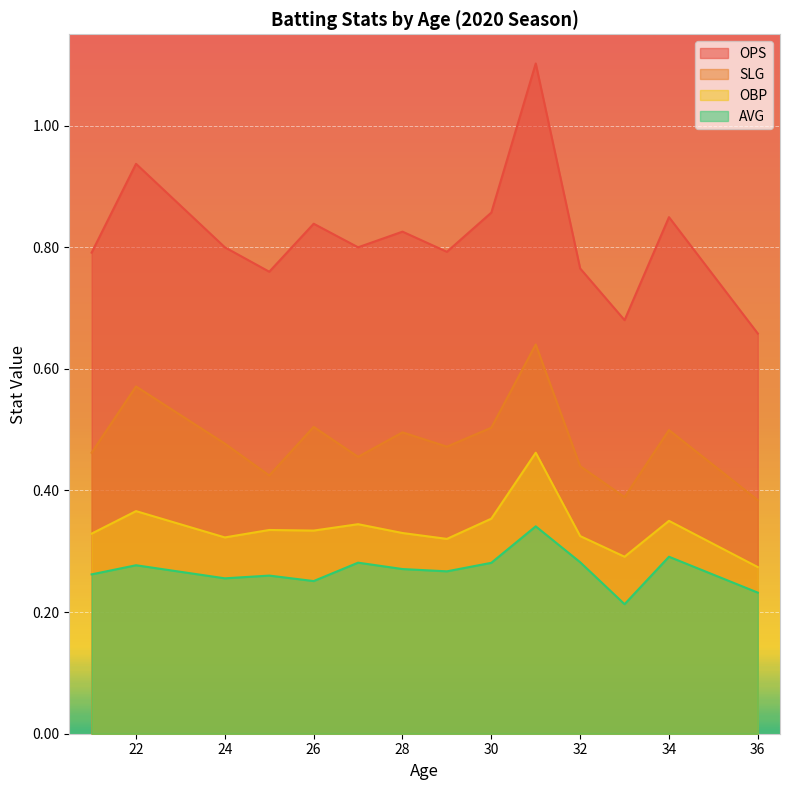

What is the sum of all OPS values?

32.6